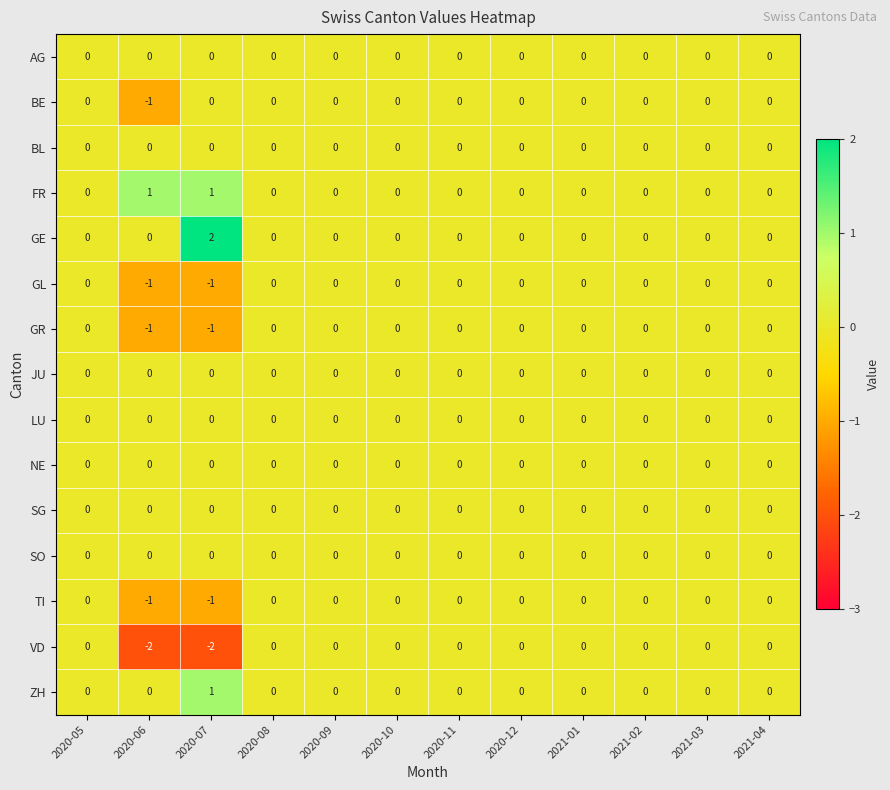

True or false: VD has a value of 0 at 2020-09.

True